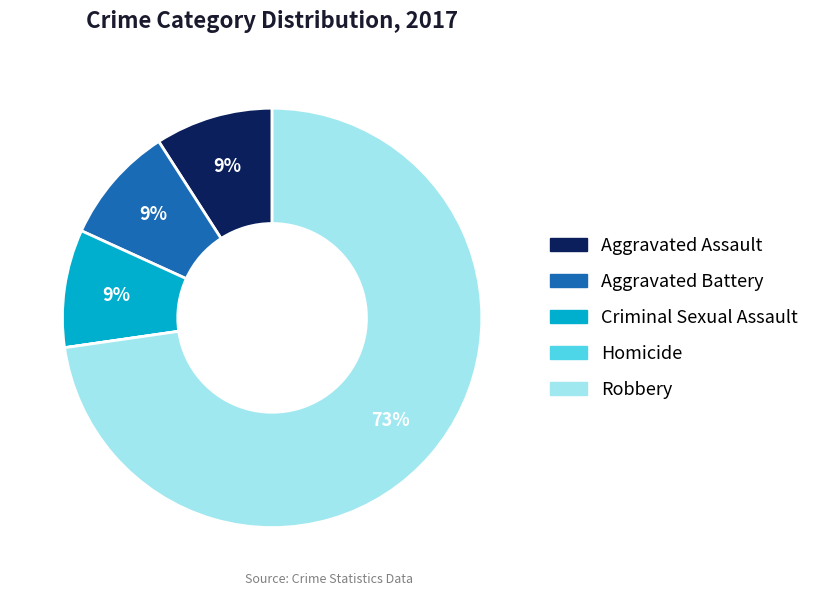

To the nearest percent, what is the combined percentage of Robbery and Aggravated Battery?

82%